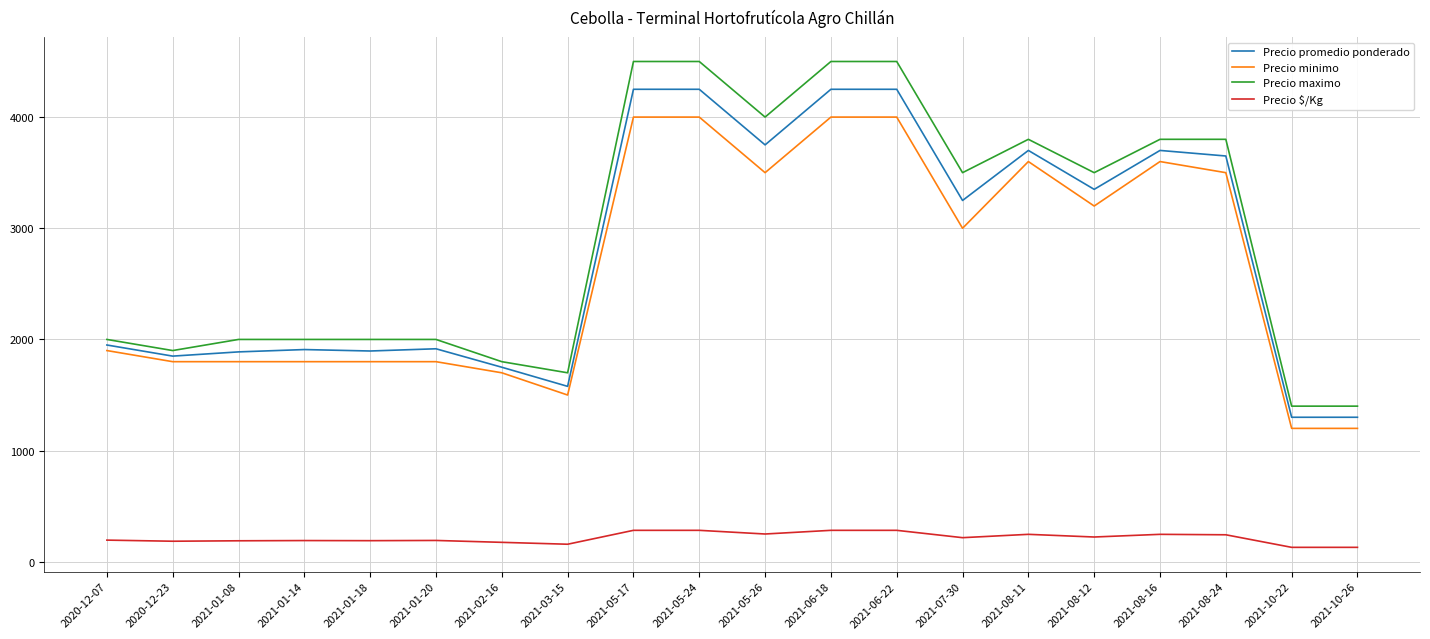

What is the average value of the Precio $/Kg series?

215